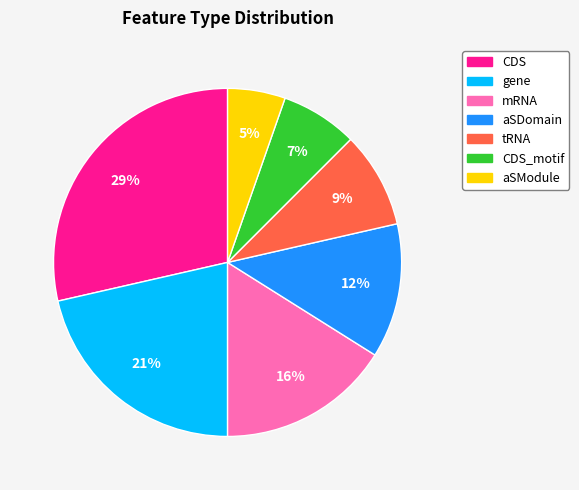

How many segments does this pie chart have?

7